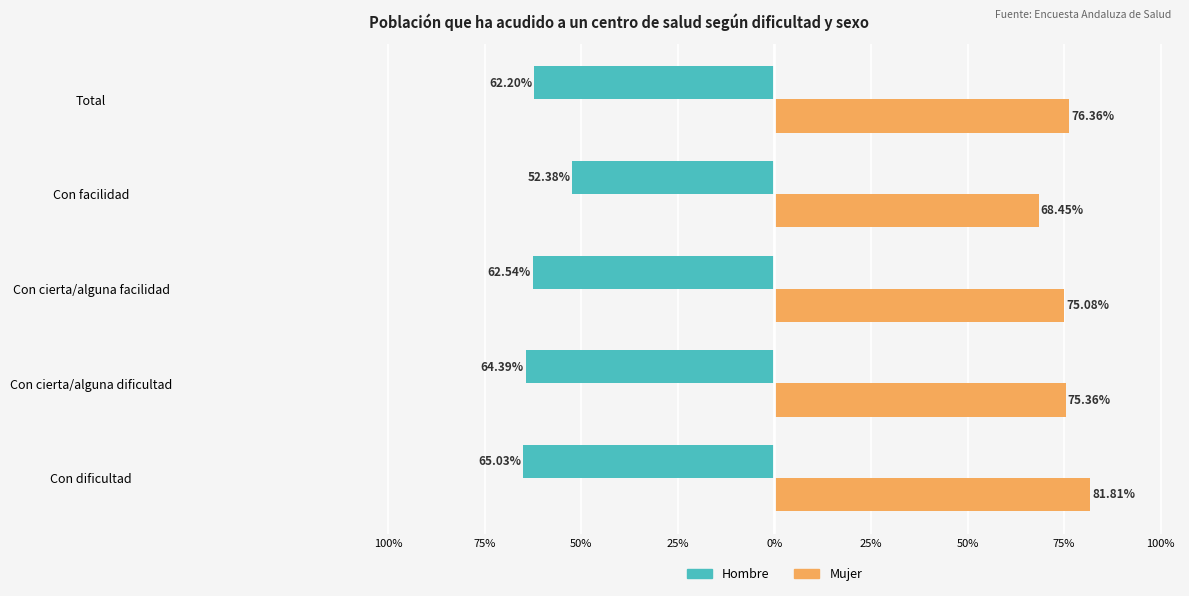

What are all the series names shown in the legend?

Hombre, Mujer